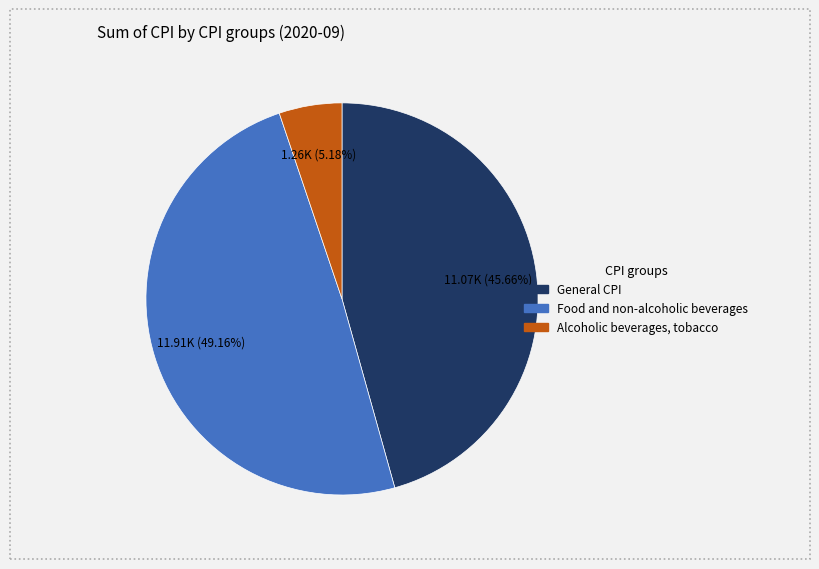

Does any single category account for the majority?

No